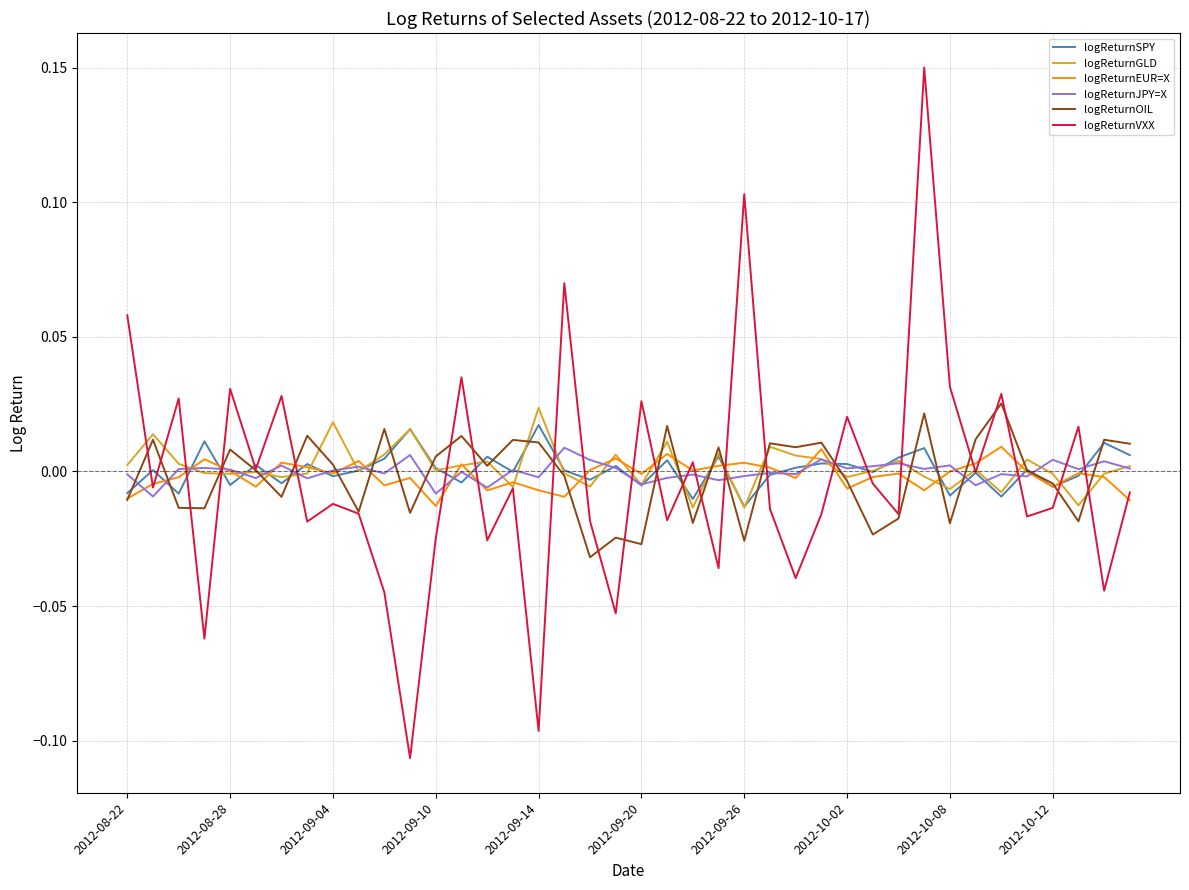

Which series has the widest spread of values?

logReturnVXX